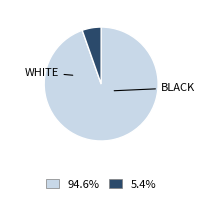

Is there a majority slice in this chart?

Yes